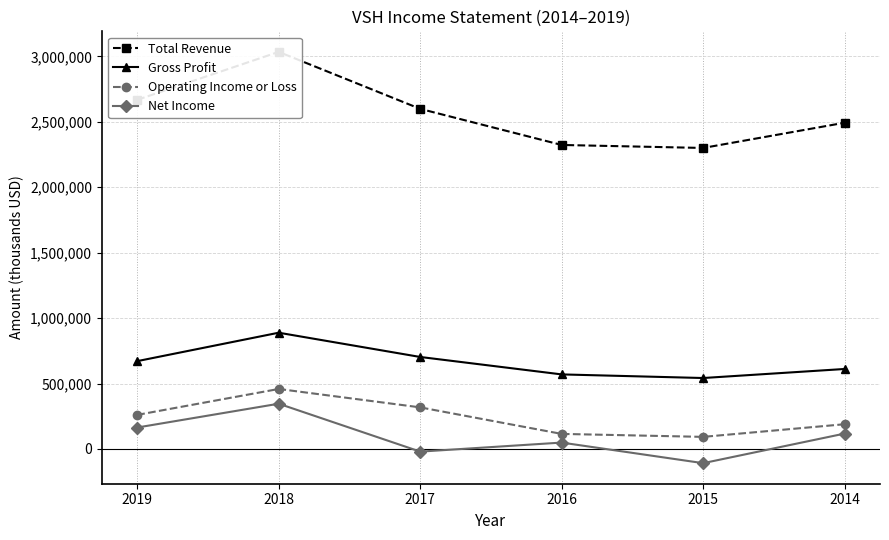

What is the average value of the Total Revenue series?

2569933